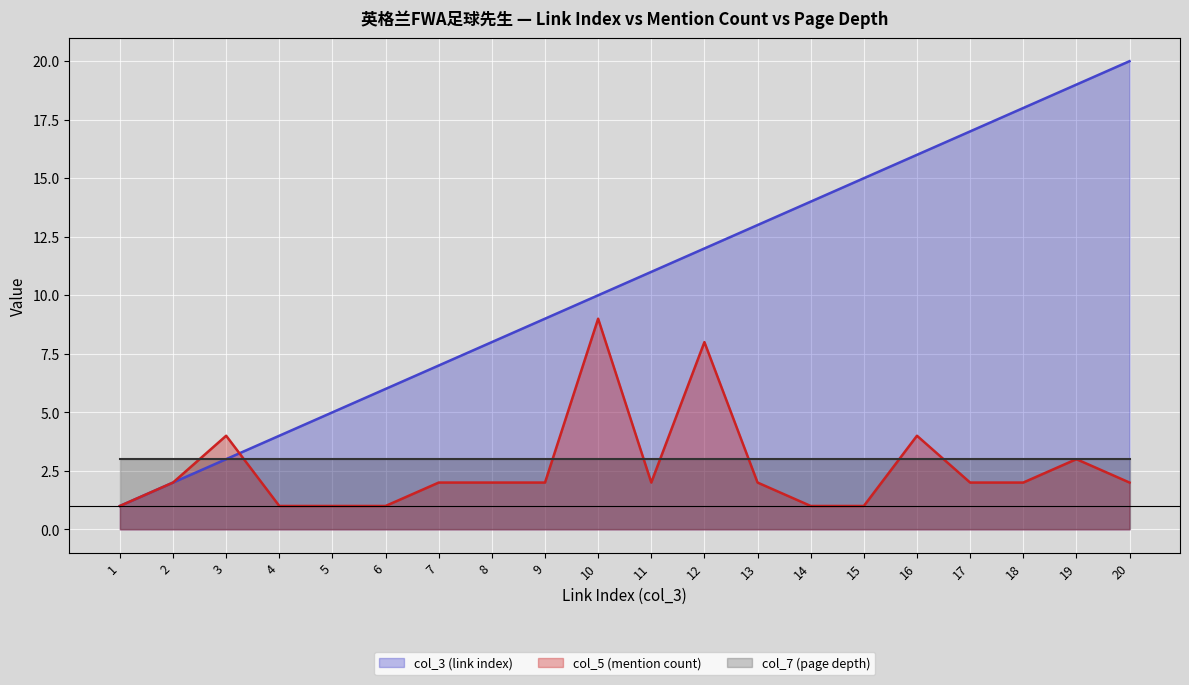

How many values in the col_5 (mention count) series exceed 2?

5